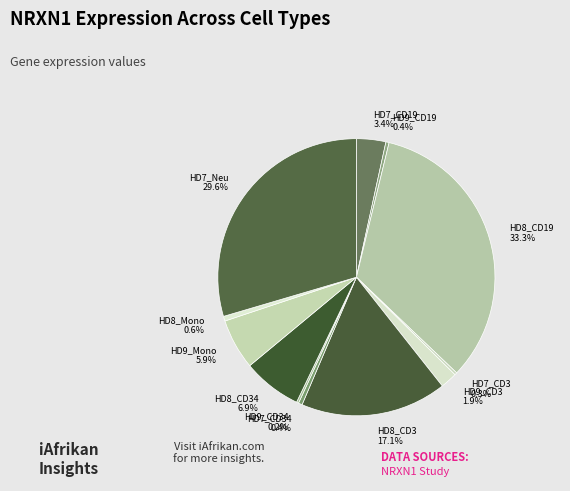

Between HD7_CD3 and HD8_CD19, which is larger?

HD8_CD19